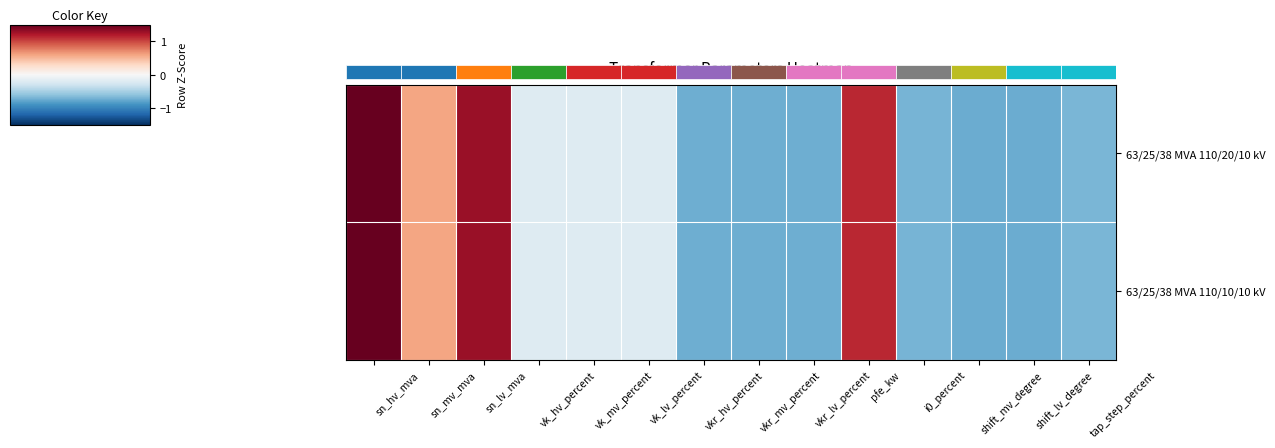

At vk_hv_percent, list the series in order from smallest to largest.

63/25/38 MVA 110/20/10 kV, 63/25/38 MVA 110/10/10 kV